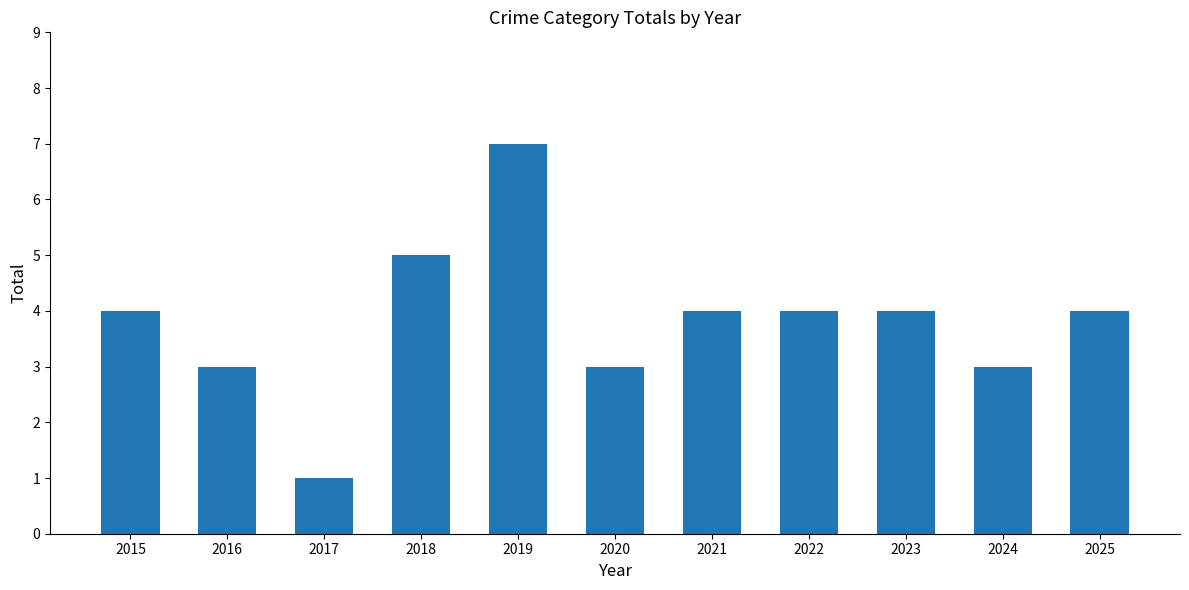

What is the value of the 11th bar from the left?

4